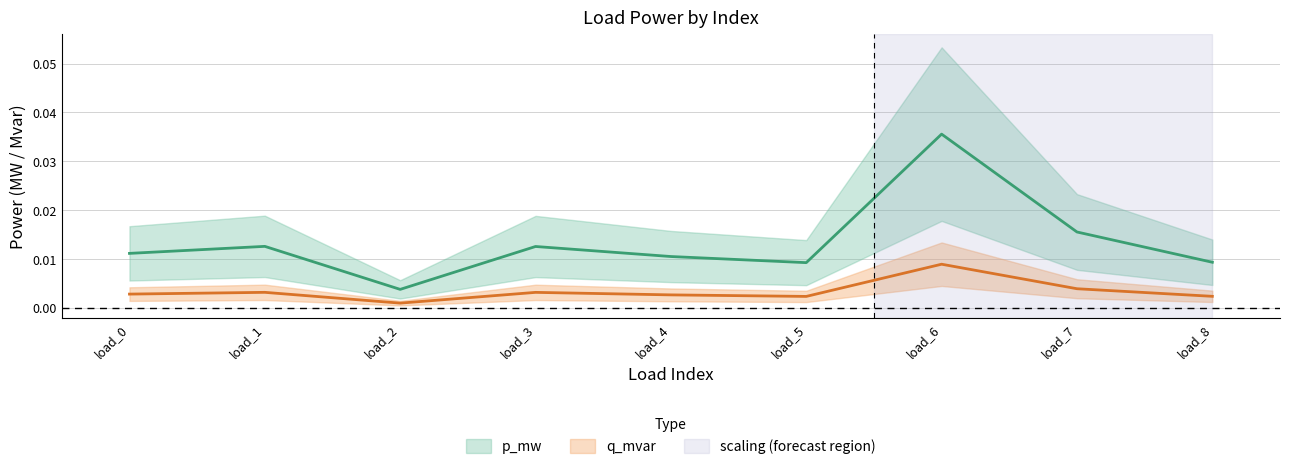

How many lines are shown in the chart?

2